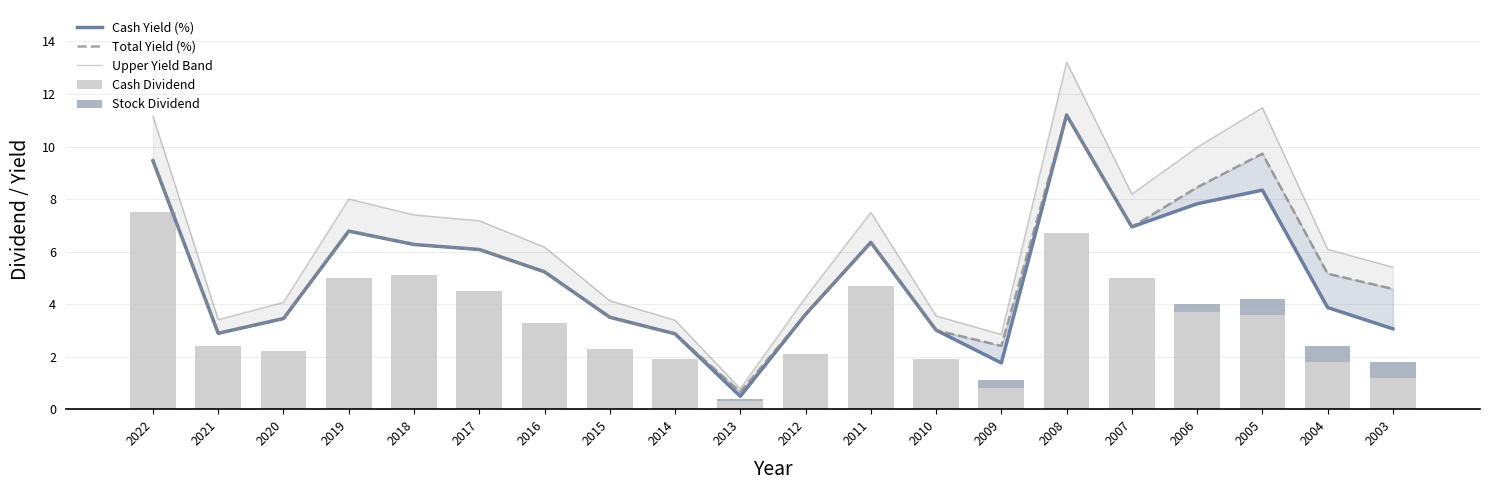

How many categories are shown in the chart?

20